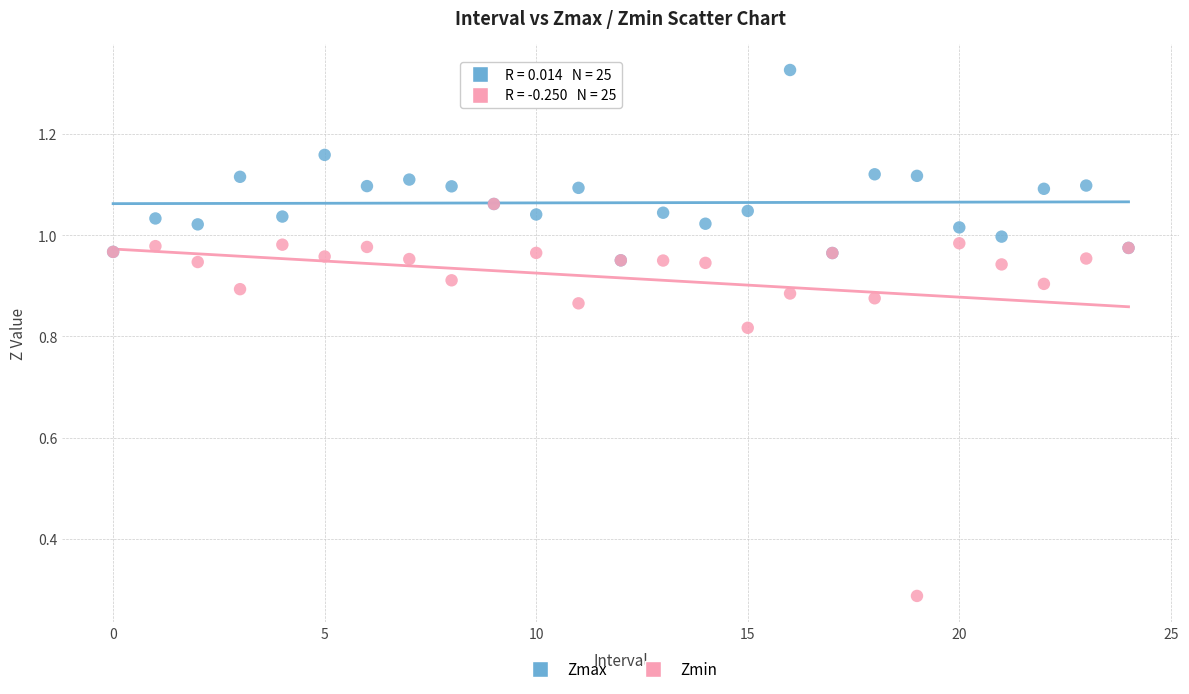

Which series has the widest spread of Y values?

Zmin